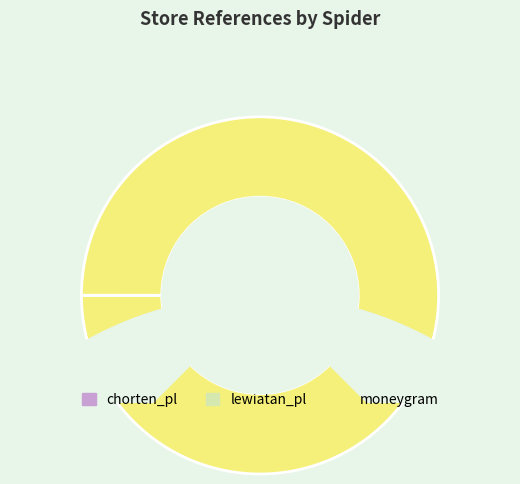

What is the change in value from chorten_pl to moneygram?

+70964254